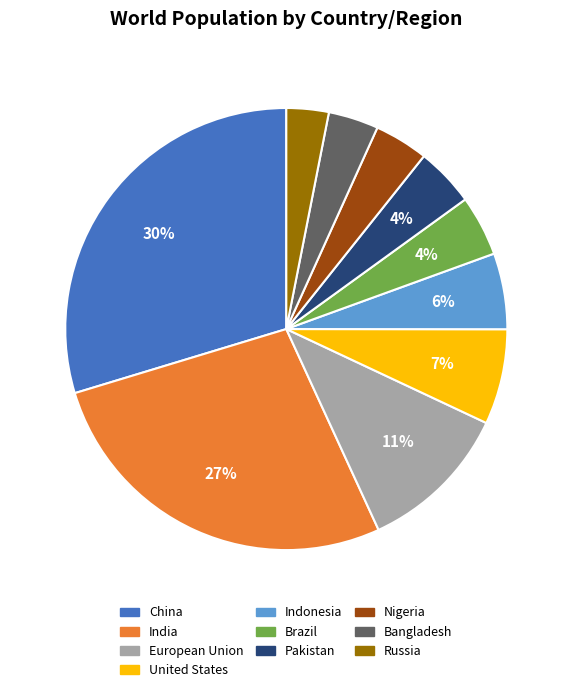

Is the sum of Brazil and Russia greater than half?

No